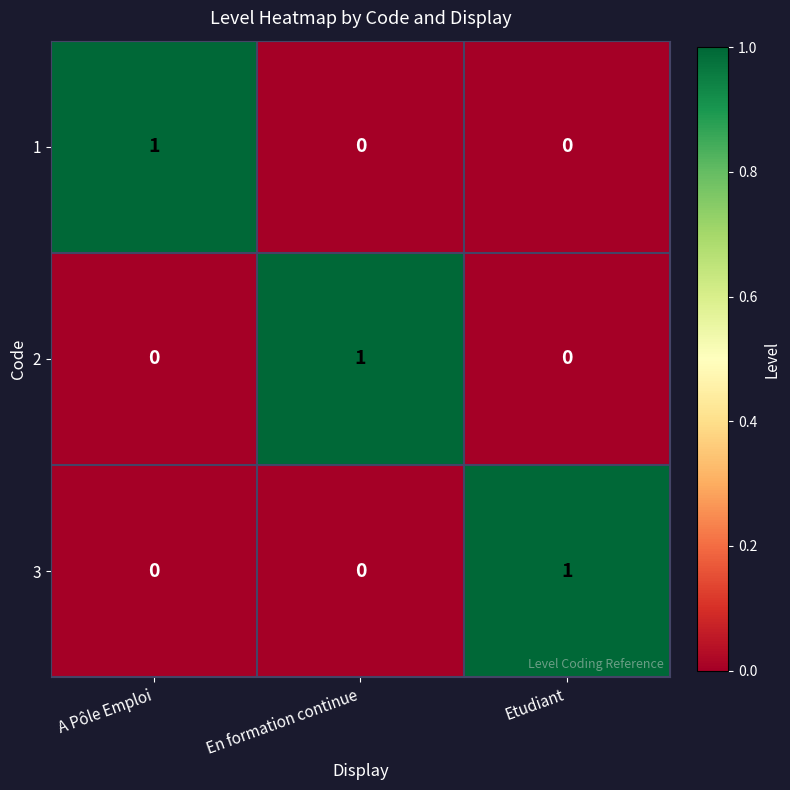

Is it true that 1 equals 0 at En formation continue?

True